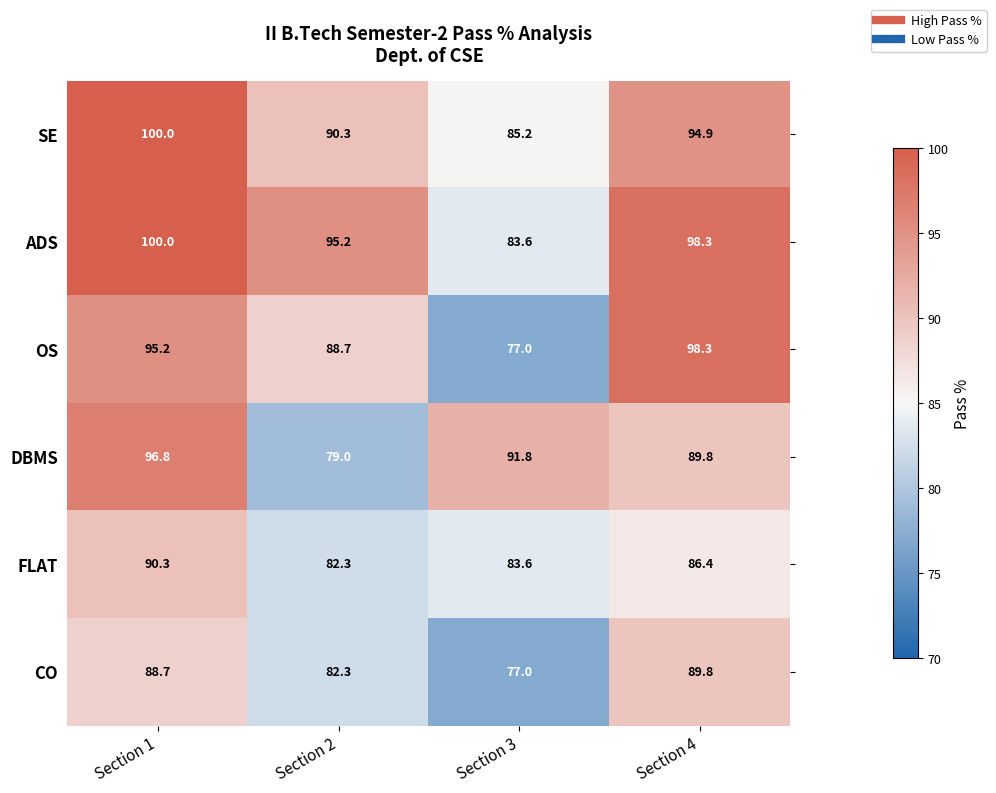

Between Section 1 and Section 4, which series saw the biggest shift?

DBMS